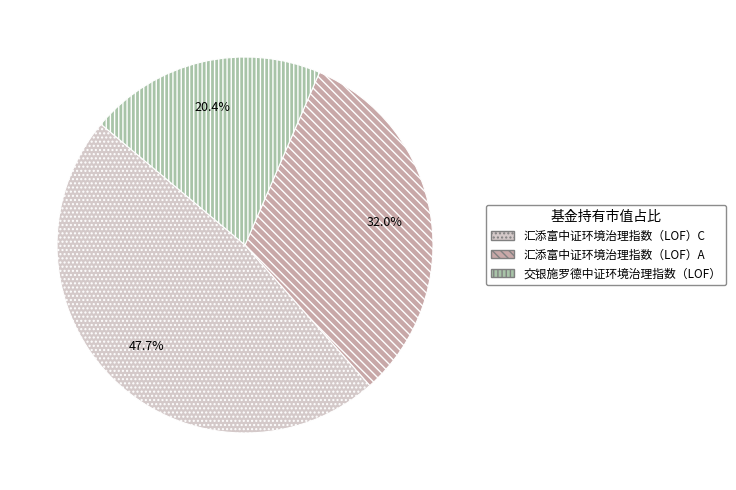

How many segments does this pie chart have?

3